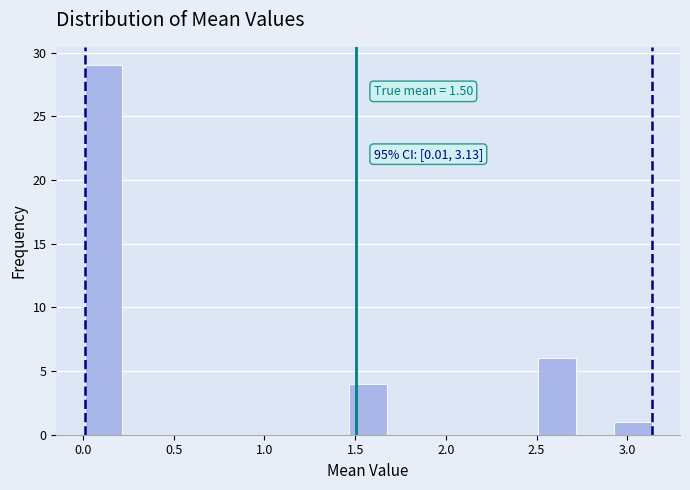

Which range on the x-axis has the tallest bar?

0.00 to 0.20